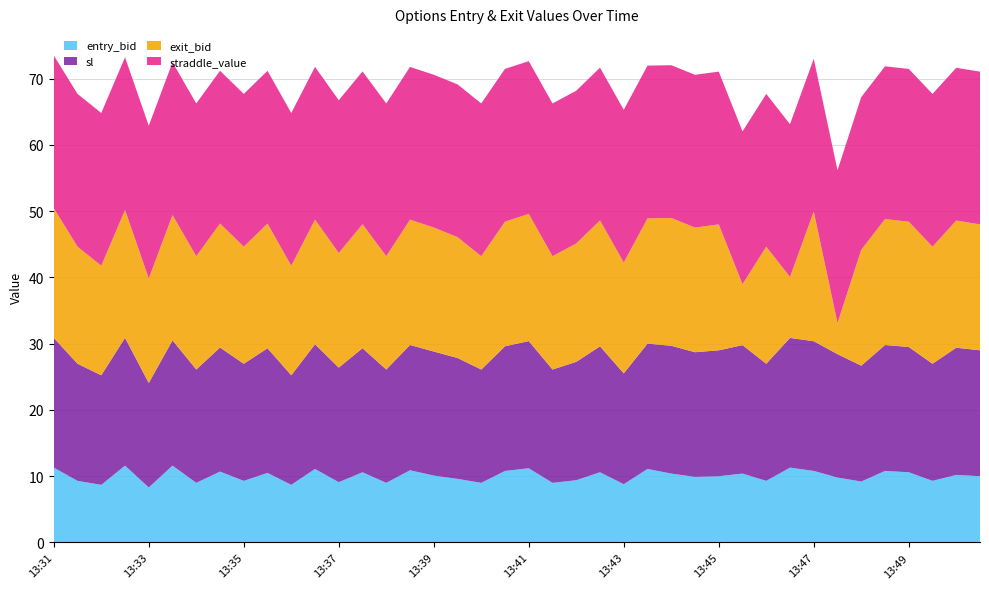

The entry_bid series shows 6.8 at 13:47. True or false?

False